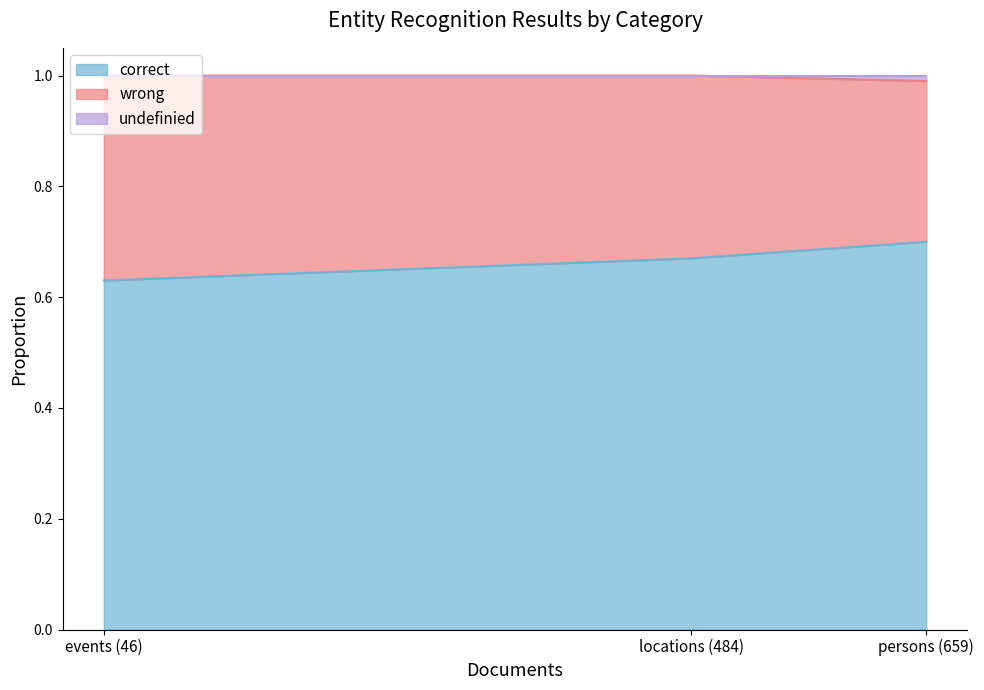

Between locations (484) and events (46), which series saw the biggest shift?

correct